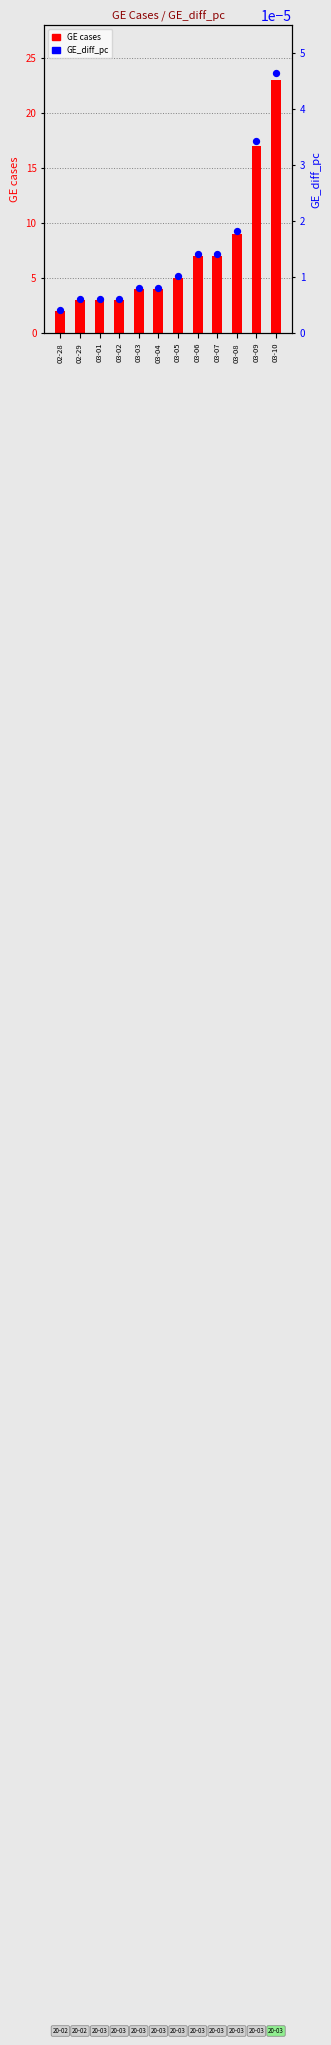

Which series has the largest total across all categories?

GE cases